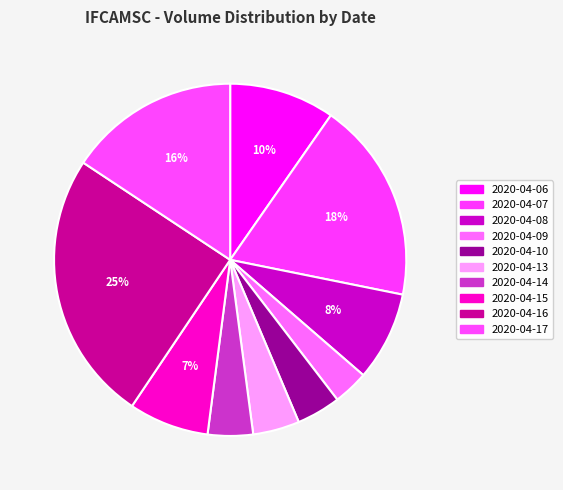

Count the number of slices in the pie.

10